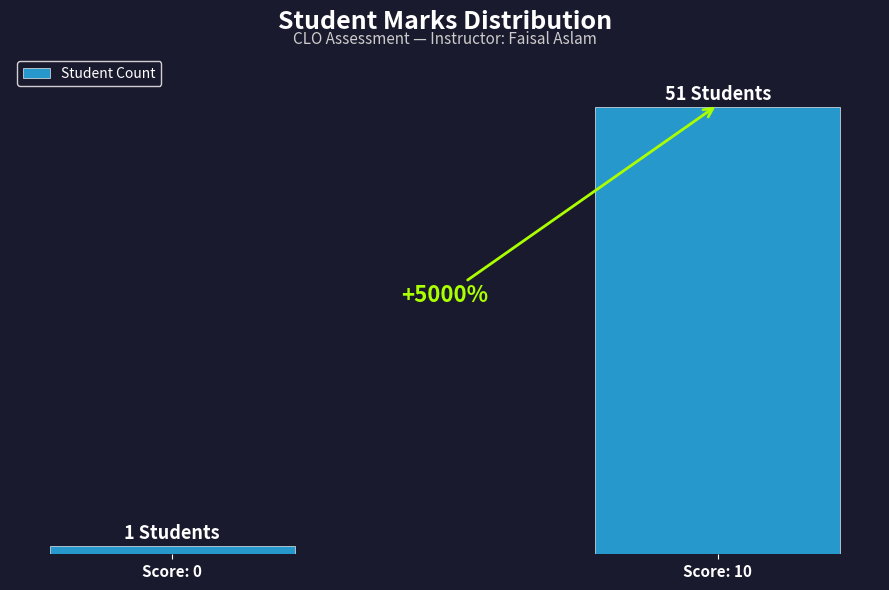

Reading right to left, transcribe all the data shown in this chart.

Score: 10=51	Score: 0=1